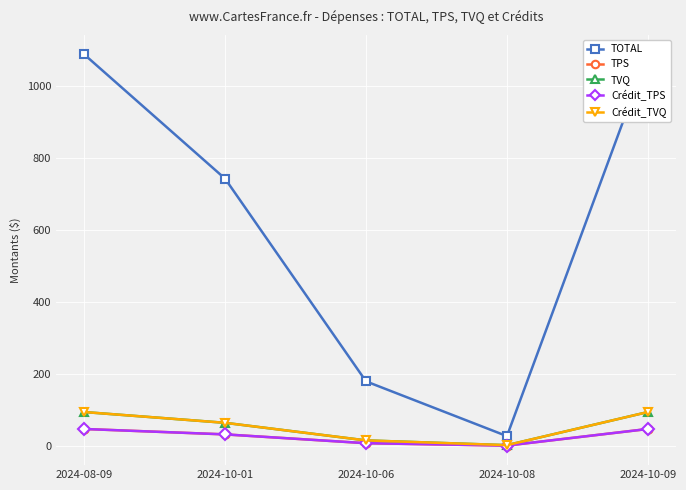

True or false: TOTAL and TVQ cross at least once.

False